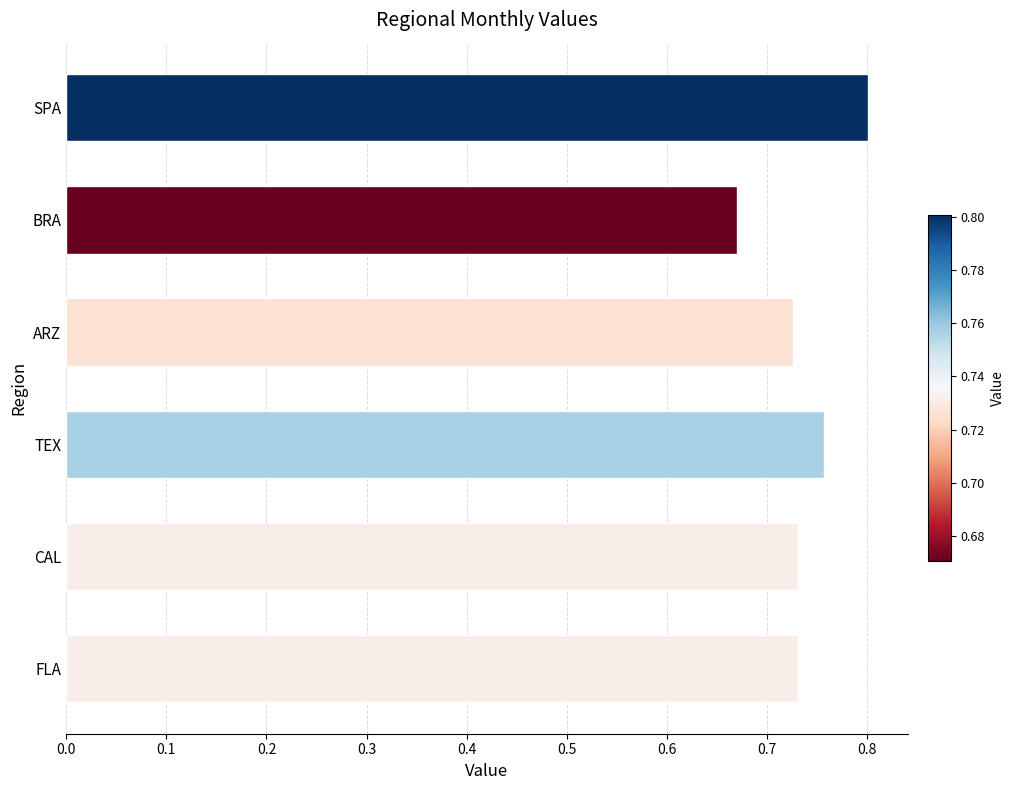

Count the values in the range 0 to 1.

6